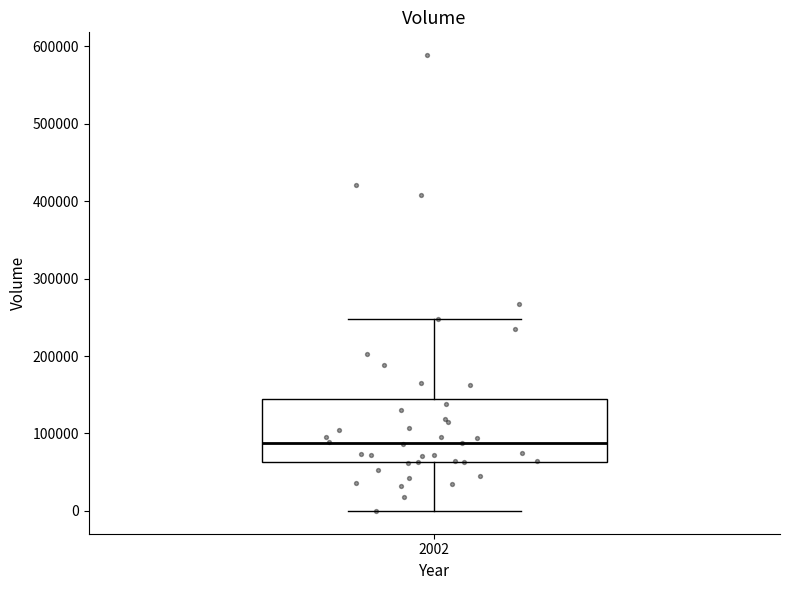

Where does the lower whisker of the box at x = 2002 end on the y-axis? The values are not printed on the chart, so give them approximately, as read against the axis.

0